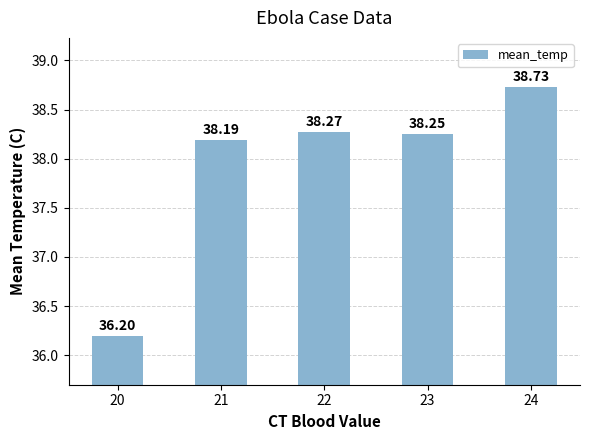

What is the change in value from 20 to 24?

+2.5